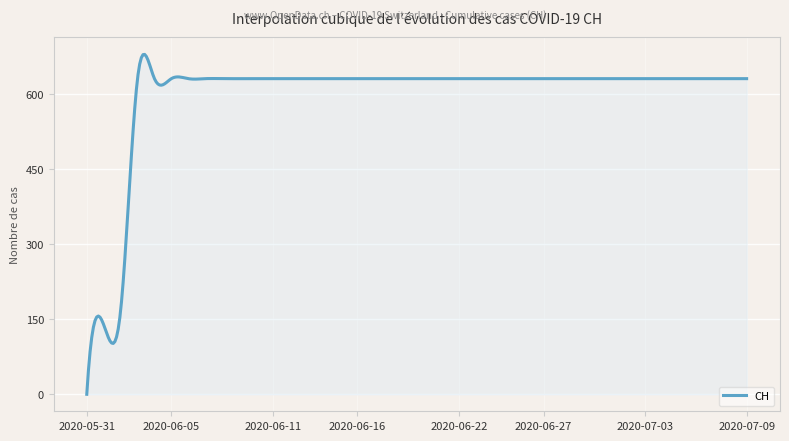

What is the difference between the maximum and minimum values?

679.5